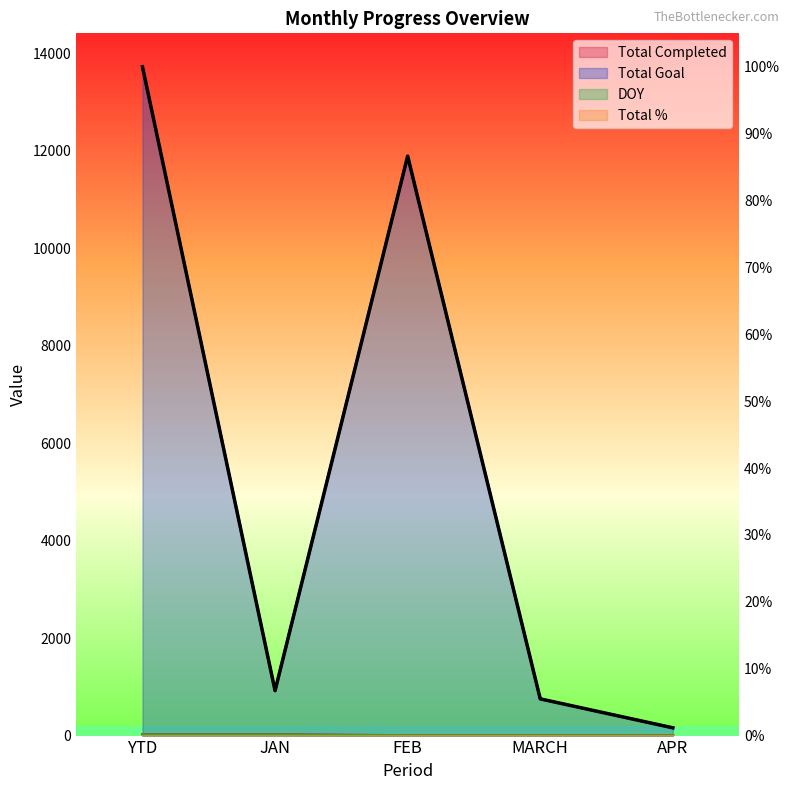

True or false: Total Completed and Total Goal intersect in this chart.

False